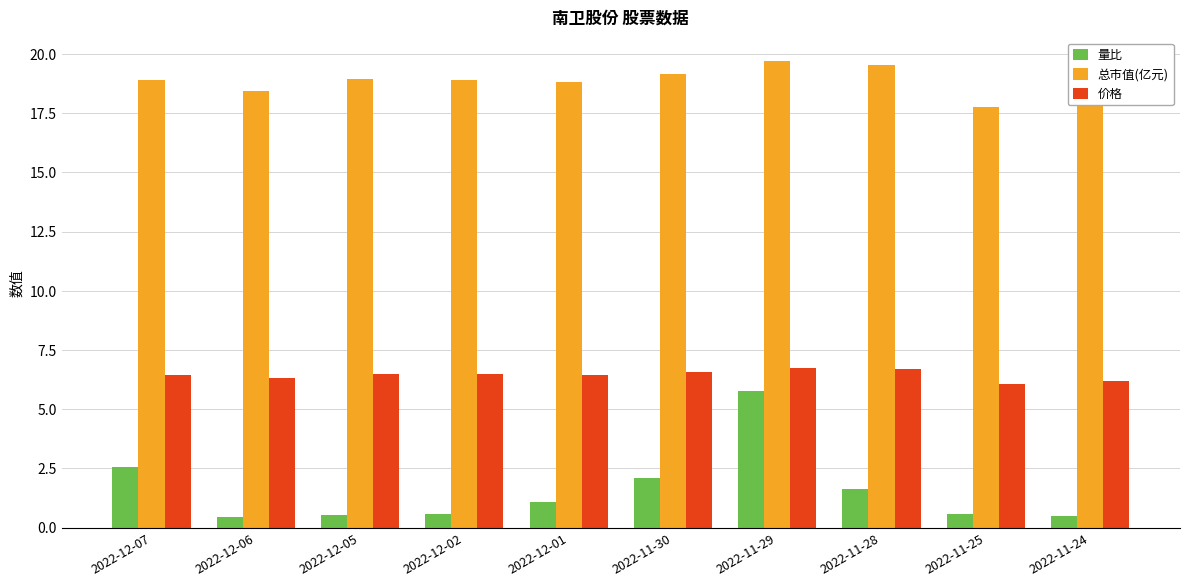

Between 2022-11-29 and 2022-11-25, which series saw the biggest shift?

量比